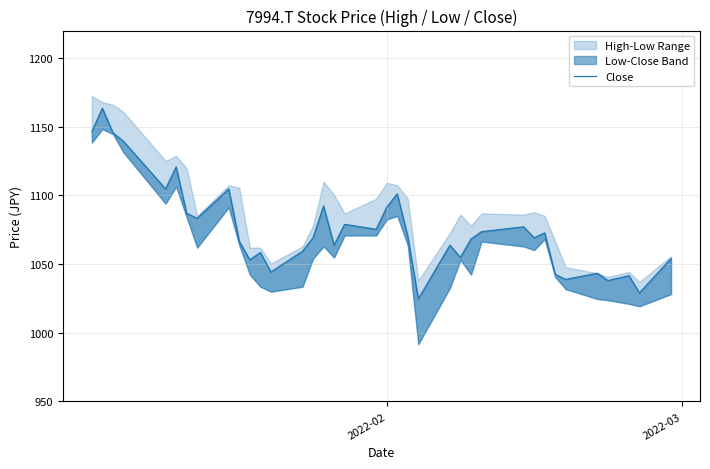

How many categories are shown in the chart?

37